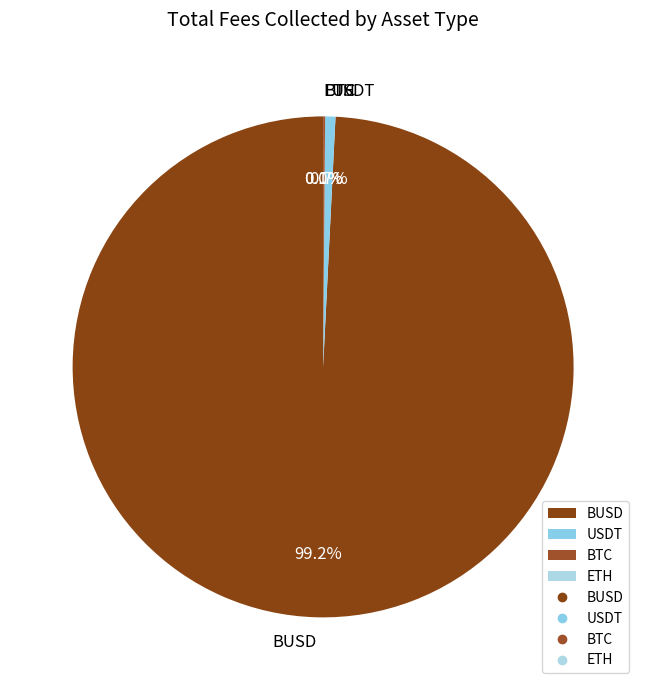

Between BUSD and USDT, which is larger?

BUSD